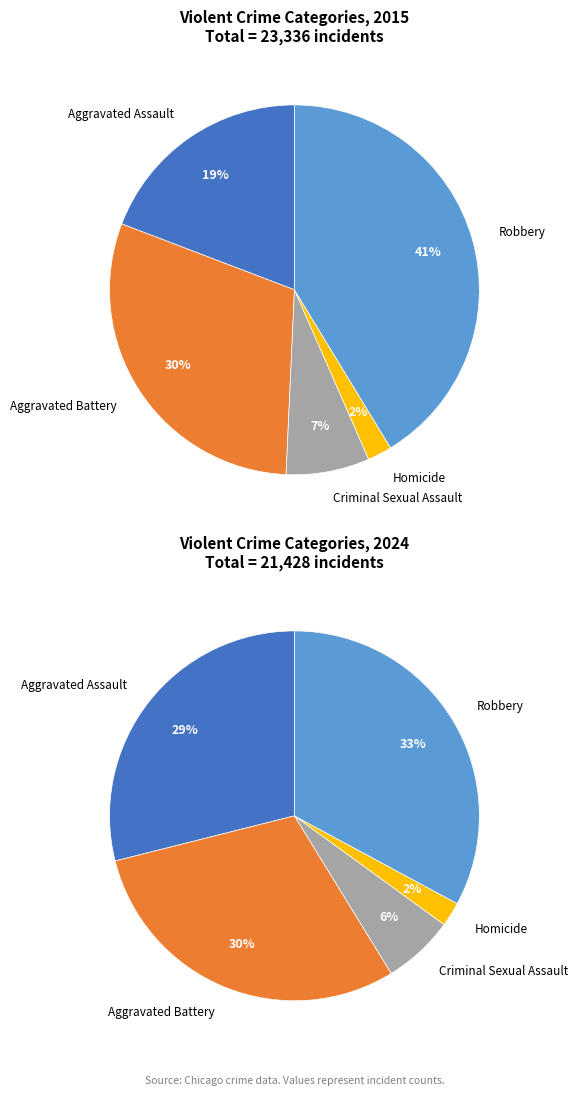

Which series has the largest range (max minus min)?

values_2015